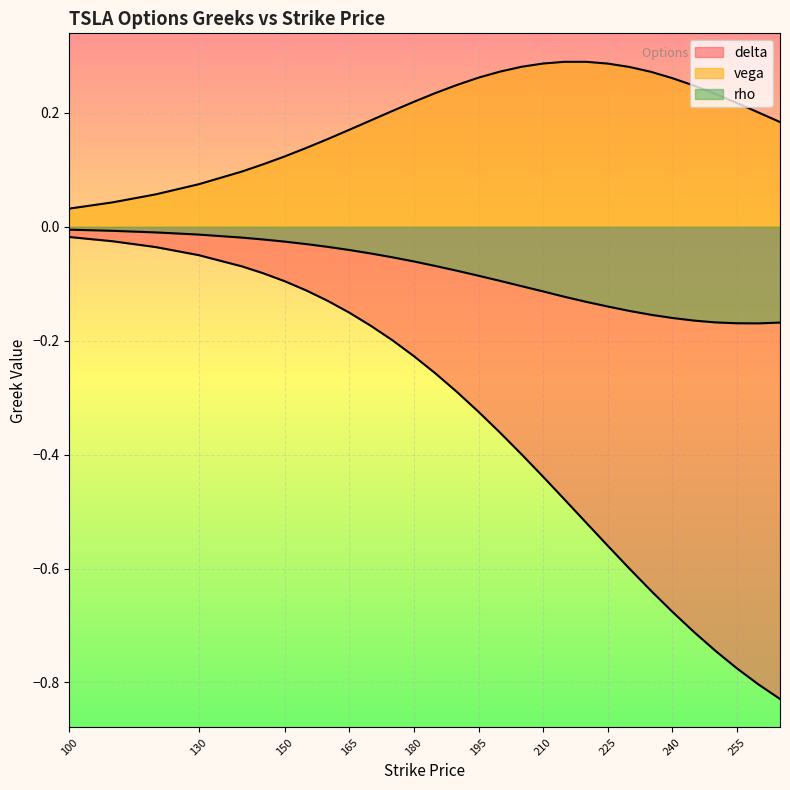

Reading left to right, list all the values displayed in this chart.

delta: -0.0	-0.0	-0.0	-0.0	-0.1	-0.1	-0.1	-0.1	-0.1	-0.2	-0.2	-0.2	-0.2	-0.3	-0.3	-0.3	-0.4	-0.4	-0.4	-0.5	-0.5	-0.6	-0.6	-0.6	-0.7	-0.7	-0.7	-0.8	-0.8	-0.8
vega: 0.0	0.0	0.1	0.1	0.1	0.1	0.1	0.1	0.2	0.2	0.2	0.2	0.2	0.2	0.2	0.3	0.3	0.3	0.3	0.3	0.3	0.3	0.3	0.3	0.3	0.2	0.2	0.2	0.2	0.2
rho: -0.0	-0.0	-0.0	-0.0	-0.0	-0.0	-0.0	-0.0	-0.0	-0.0	-0.0	-0.1	-0.1	-0.1	-0.1	-0.1	-0.1	-0.1	-0.1	-0.1	-0.1	-0.1	-0.1	-0.2	-0.2	-0.2	-0.2	-0.2	-0.2	-0.2